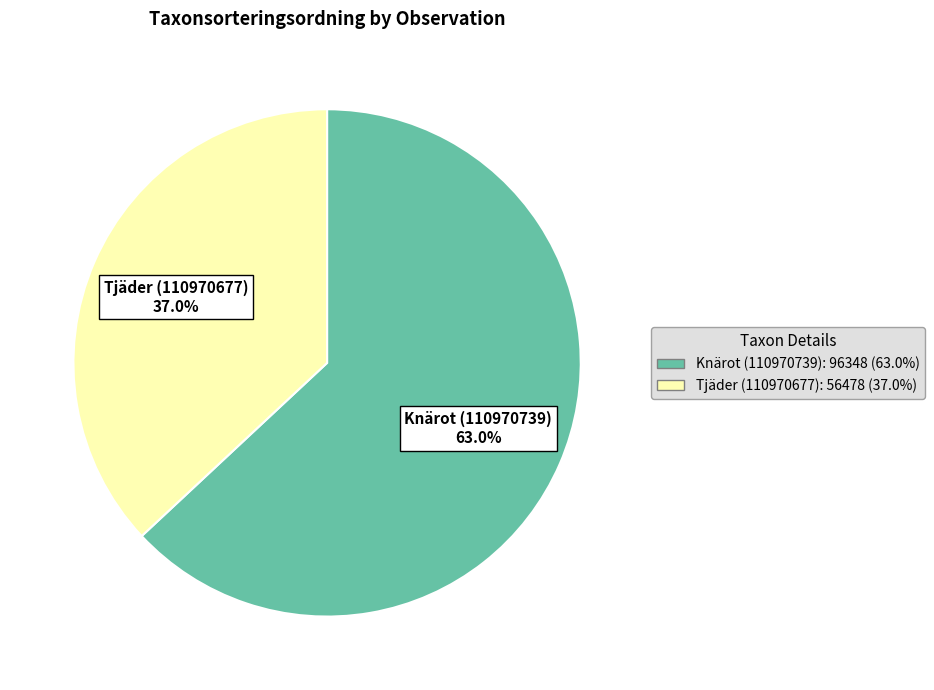

True or false: Knärot (110970739) accounts for 63% of the total.

True